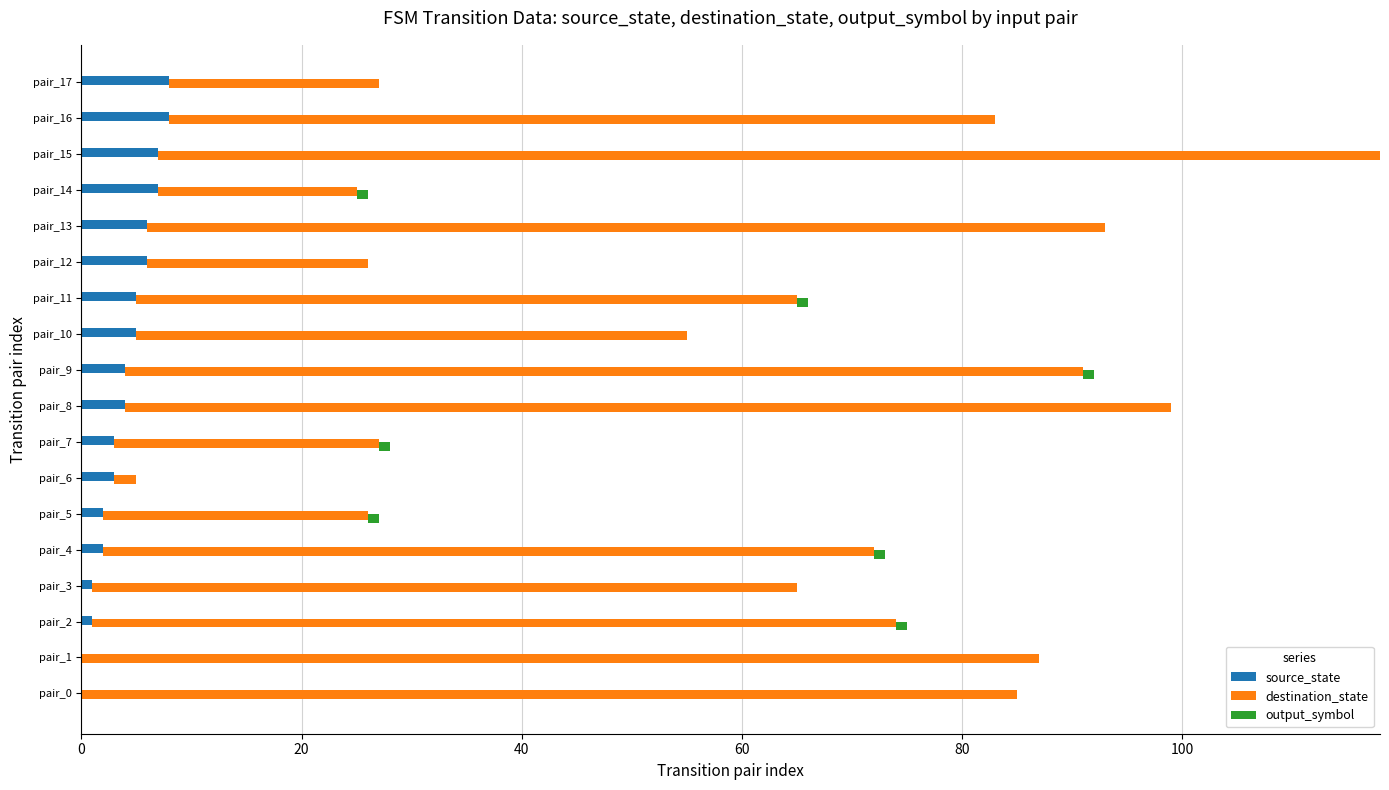

What is the difference between the second highest and second lowest values in the output_symbol series?

1